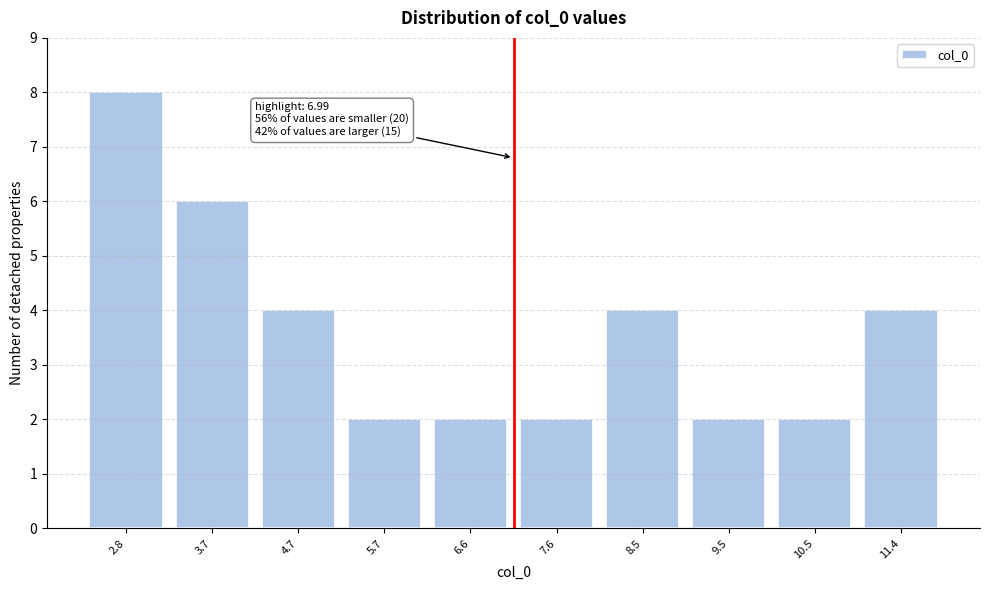

Reading left to right, list all the values displayed in this chart.

2.8=8	3.7=6	4.7=4	5.7=2	6.6=2	7.6=2	8.5=4	9.5=2	10.5=2	11.4=4